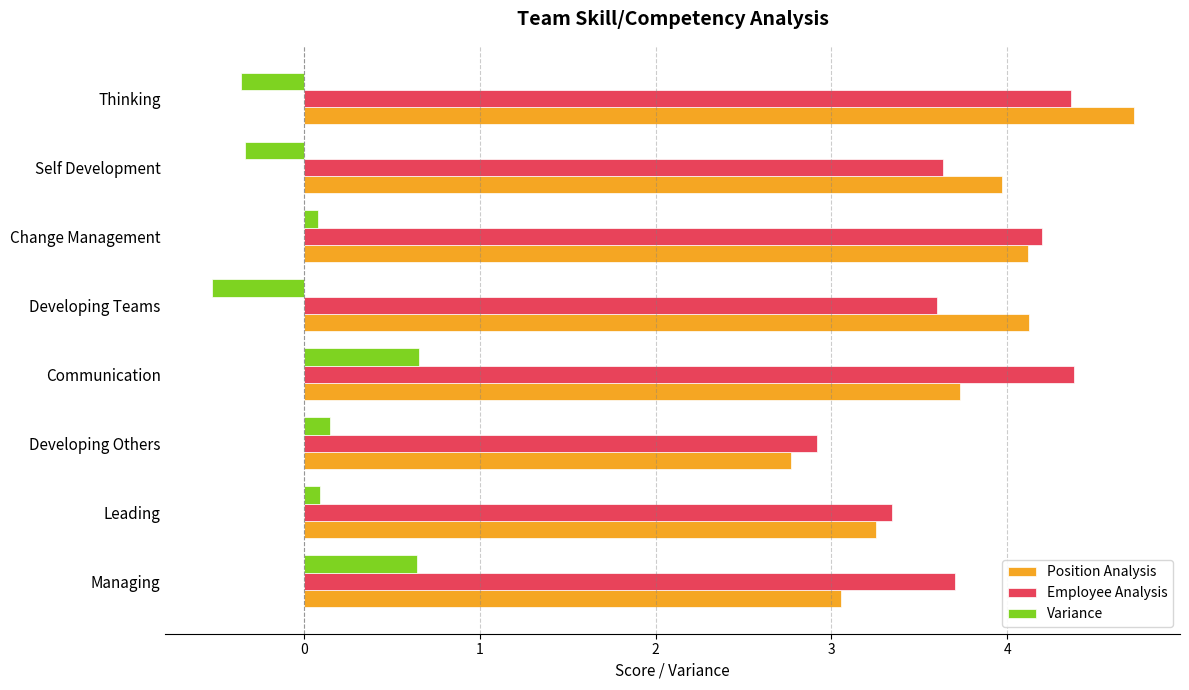

Read the Employee Analysis value at Developing Teams.

3.6